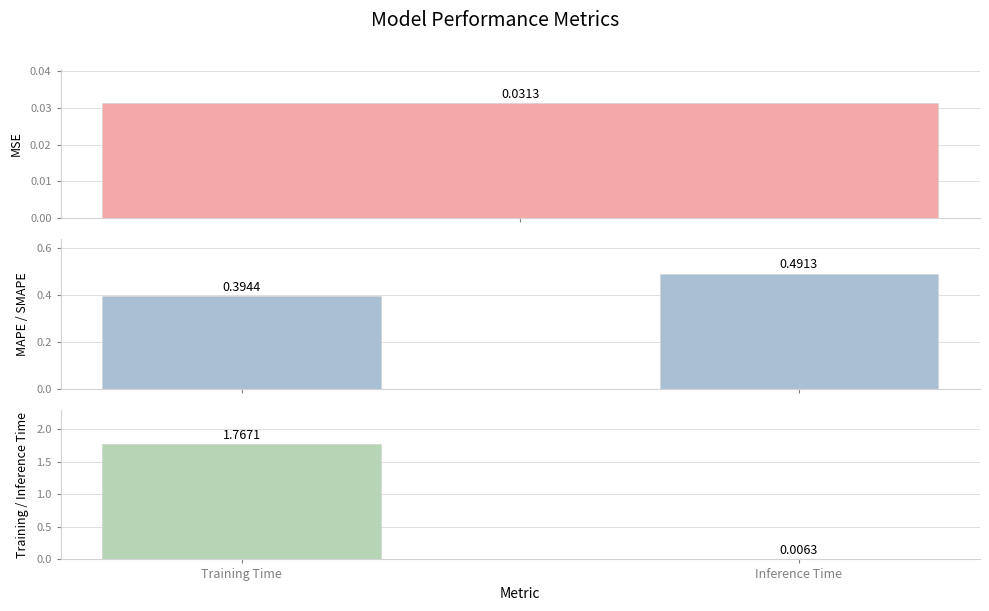

What is the average value of the Training / Inference Time series?

0.9